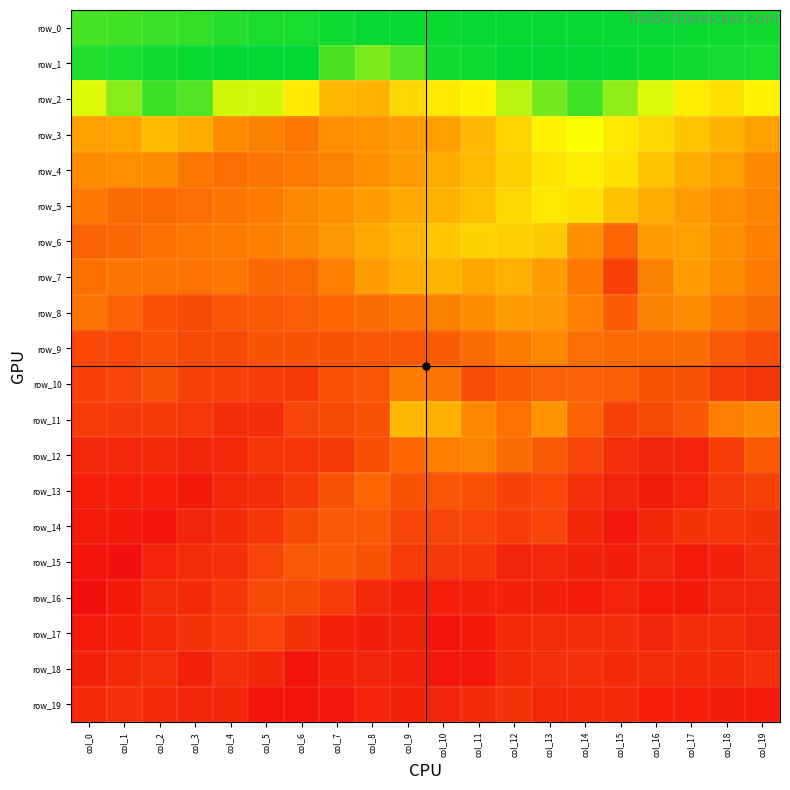

Is it true that row_18 equals 20 at col_17?

True